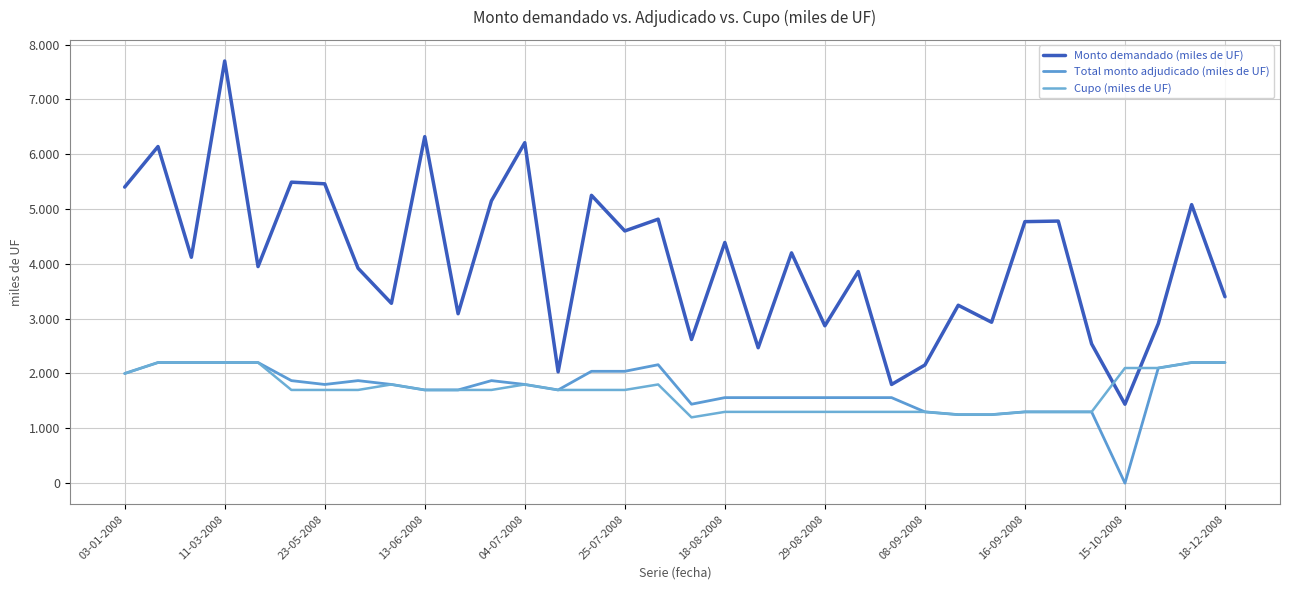

What is the value of the Monto demandado (miles de UF) point at the 21st from the left?

4200